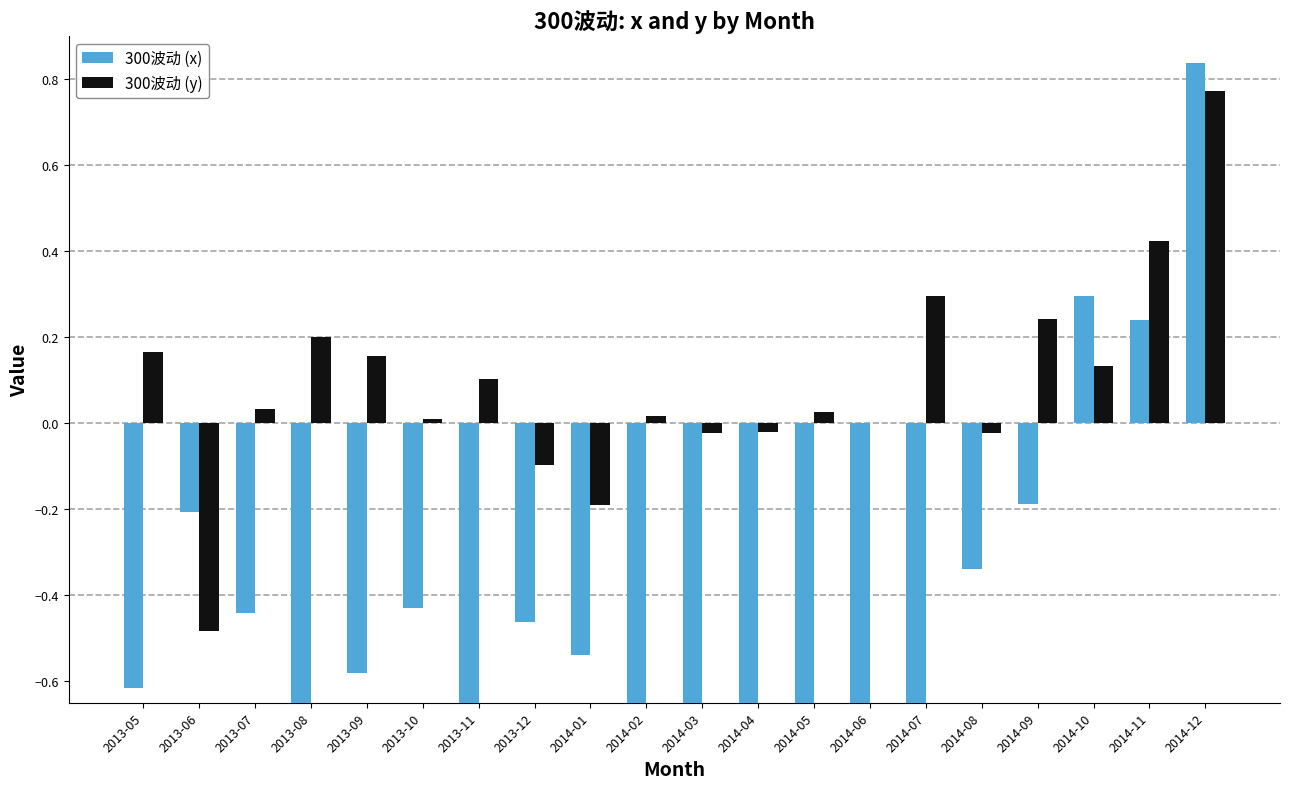

How many negative values does the 300波动 (x) series have?

17